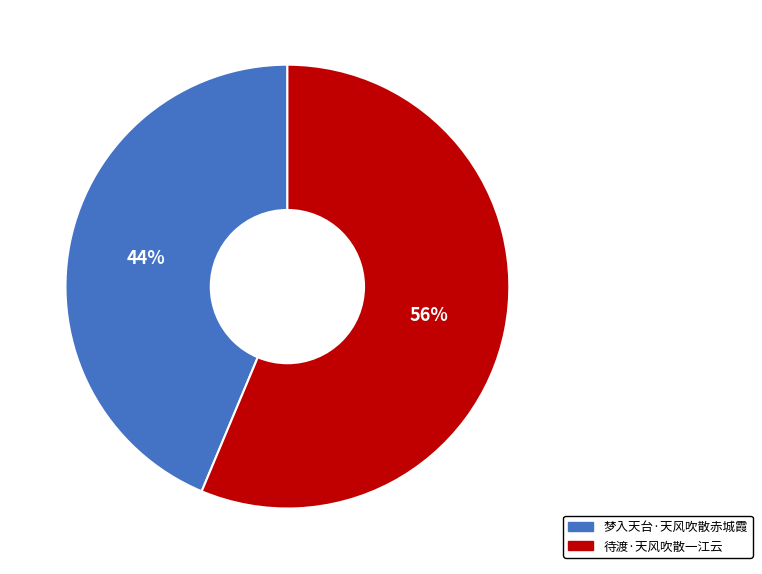

How many slices are in this pie chart?

2